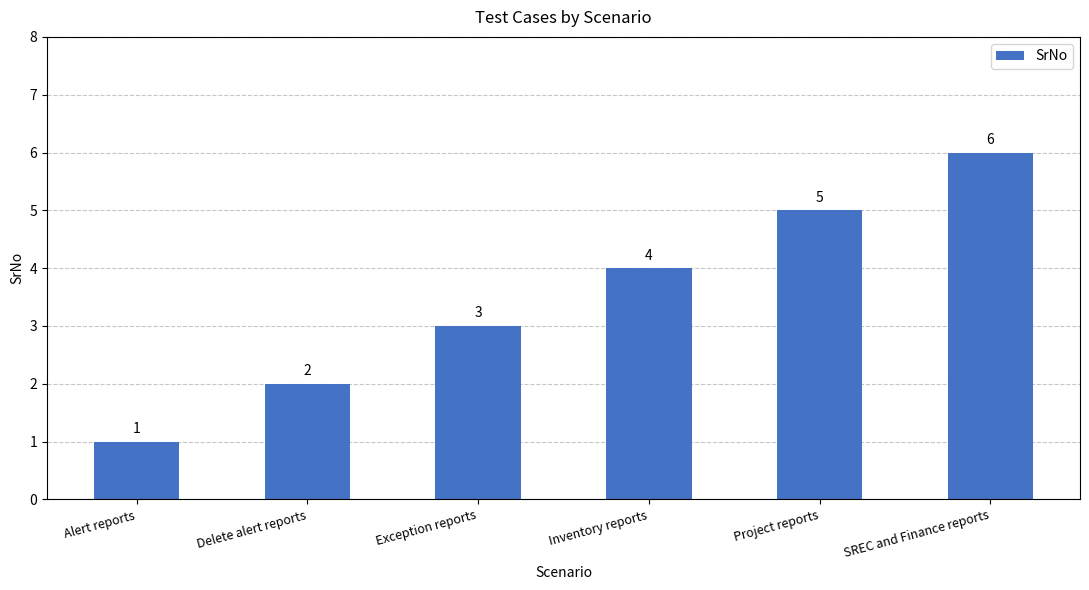

Between Exception reports and Delete alert reports, which is larger?

Exception reports